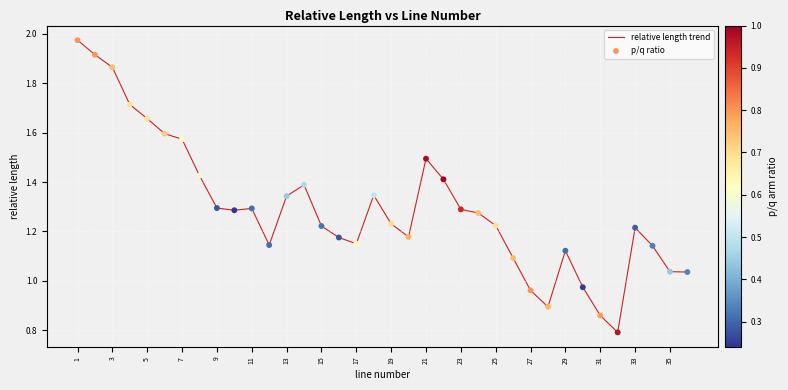

What is the smallest value displayed?

0.8